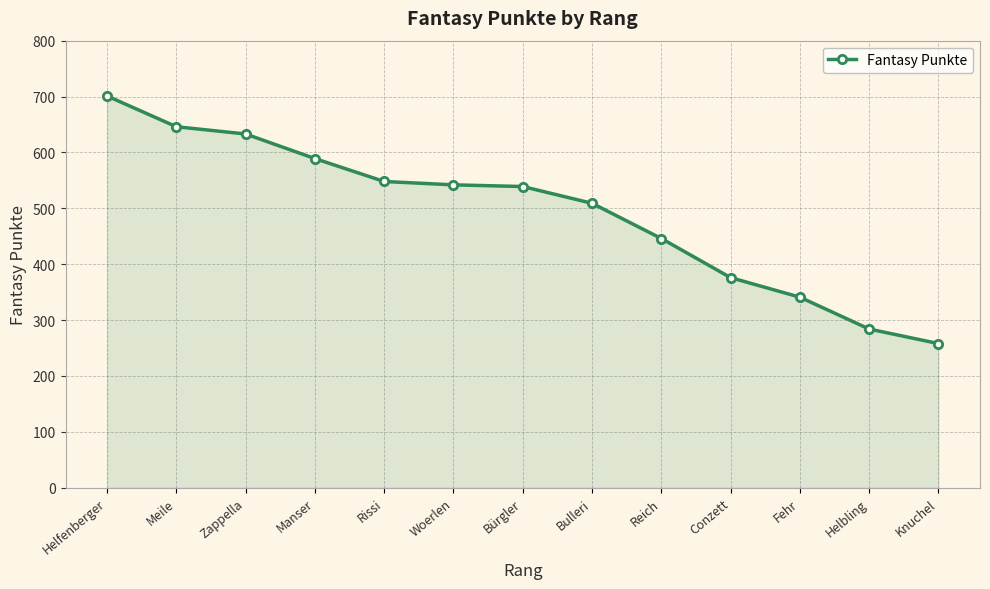

Between Zappella and Helbling, which is larger?

Zappella